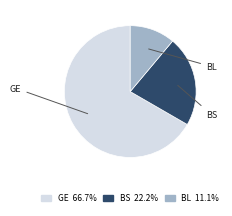

Which has a higher value, BS or GE?

GE